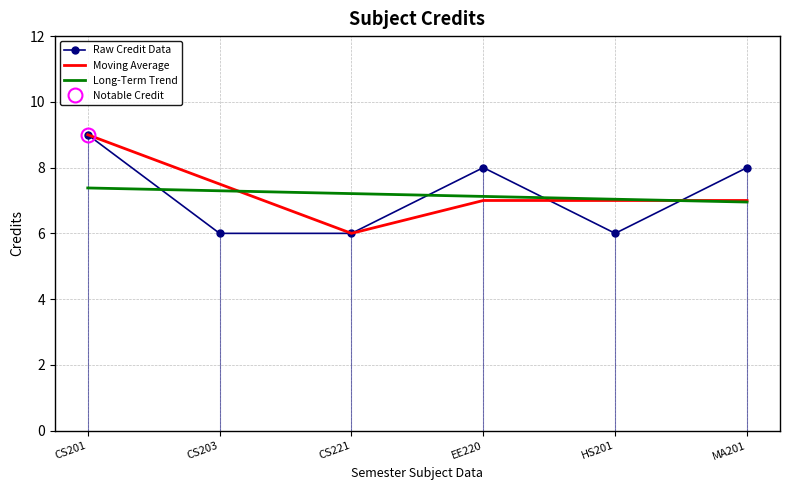

Which series changed the most between EE220 and HS201?

Raw Credit Data